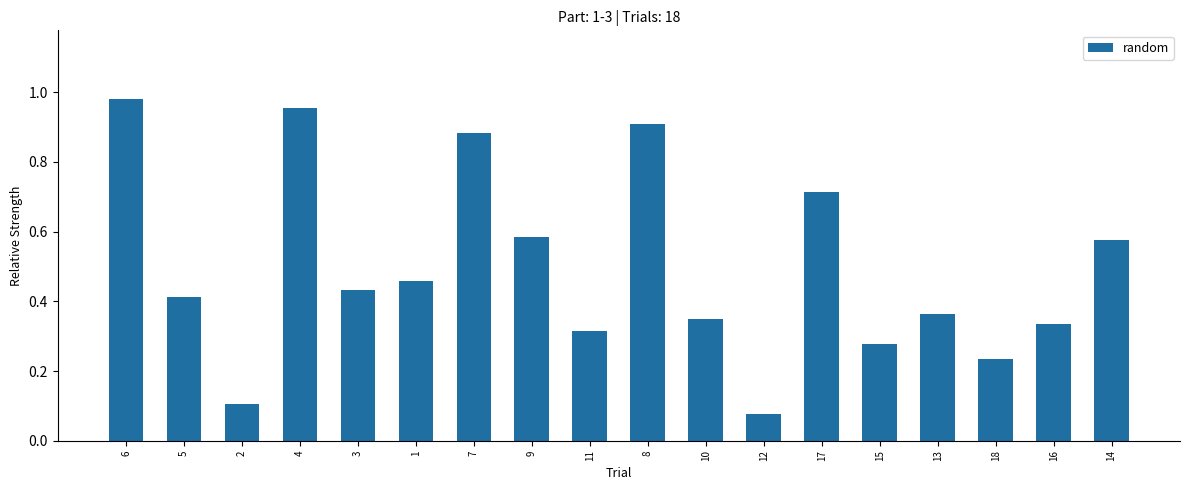

Between 14 and 7, which is larger?

7